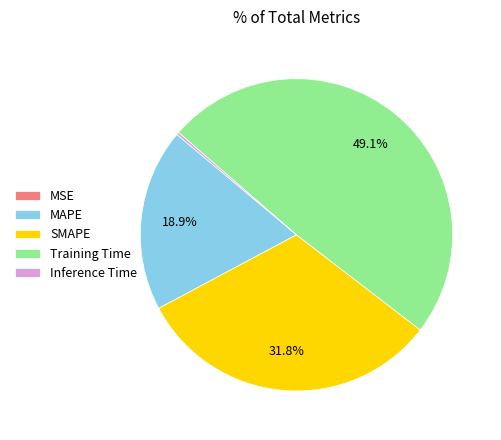

Which category has the biggest portion of the pie?

Training Time